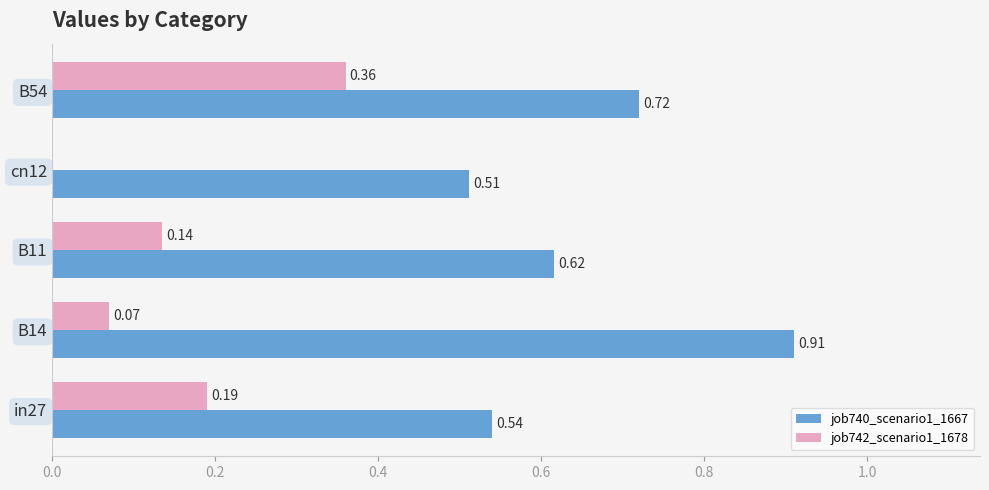

Between in27 and B54, which series saw the biggest shift?

job740_scenario1_1667